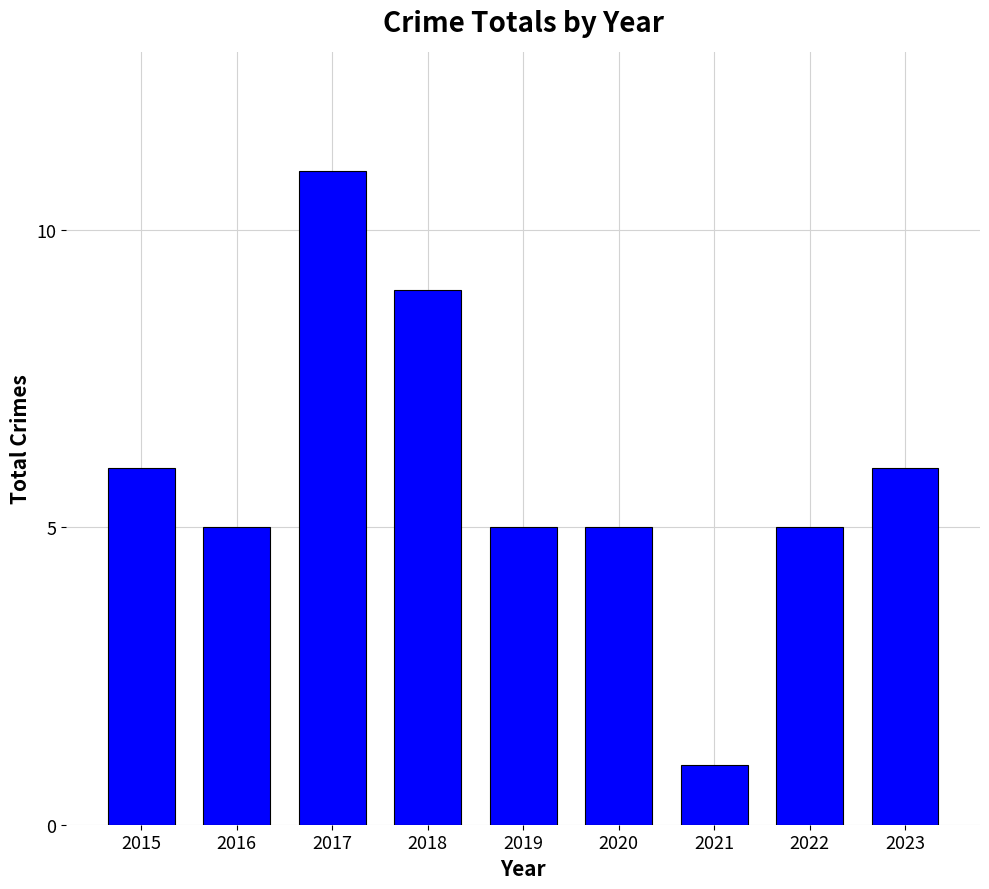

What is the difference between the values at 2022 and 2018?

4